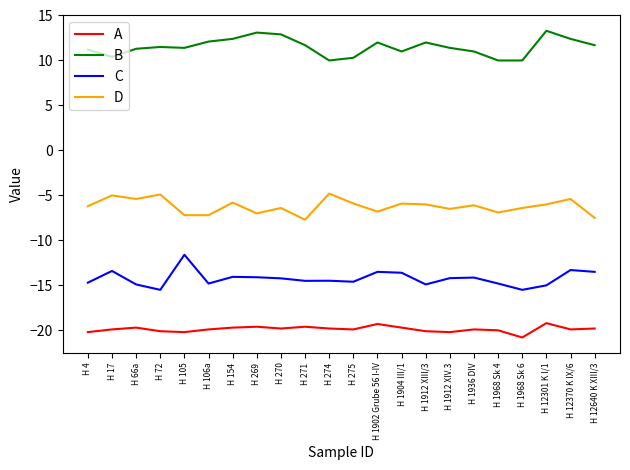

List the series in order of their peak value, highest first.

B, D, C, A